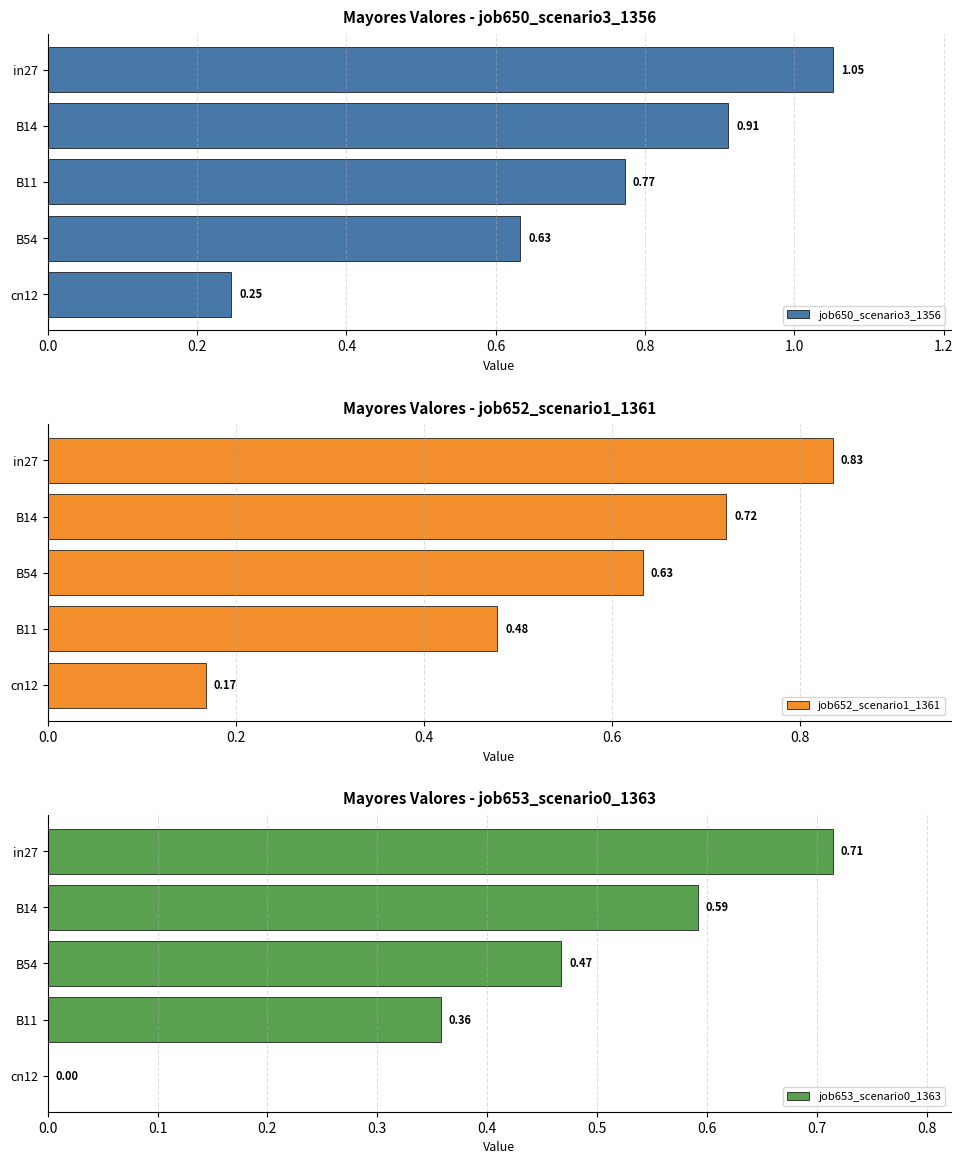

How many bars are there in each group?

3